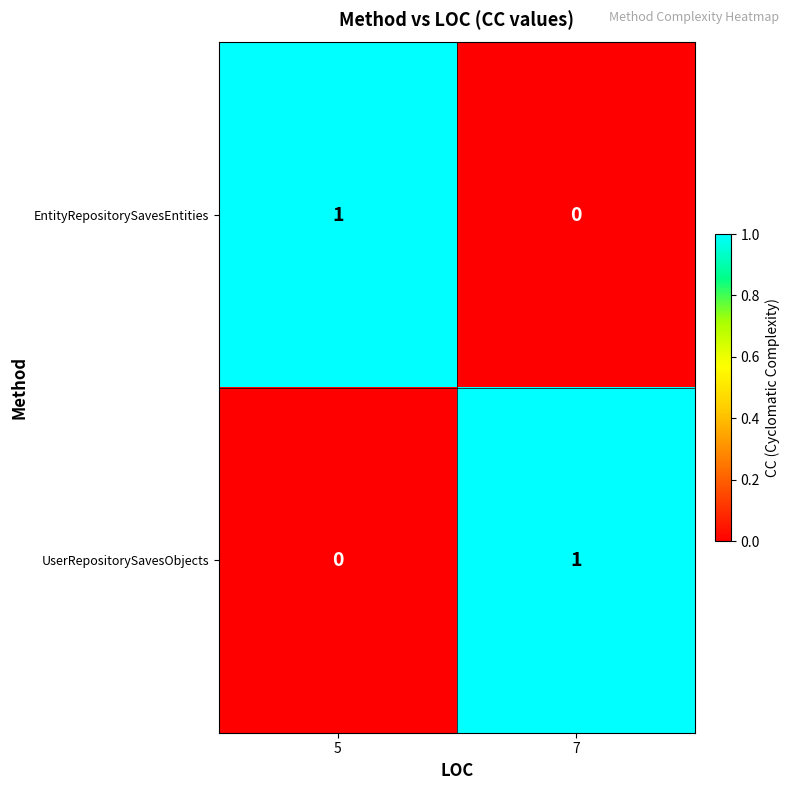

True or false: EntityRepositorySavesEntities has a value of 1 at 5.

True